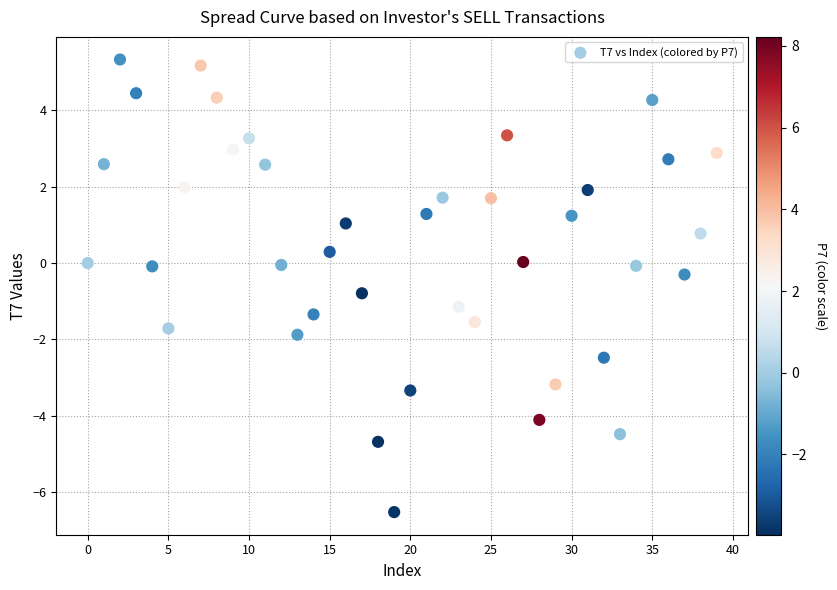

What is the range of Y values (max minus min)?

11.9